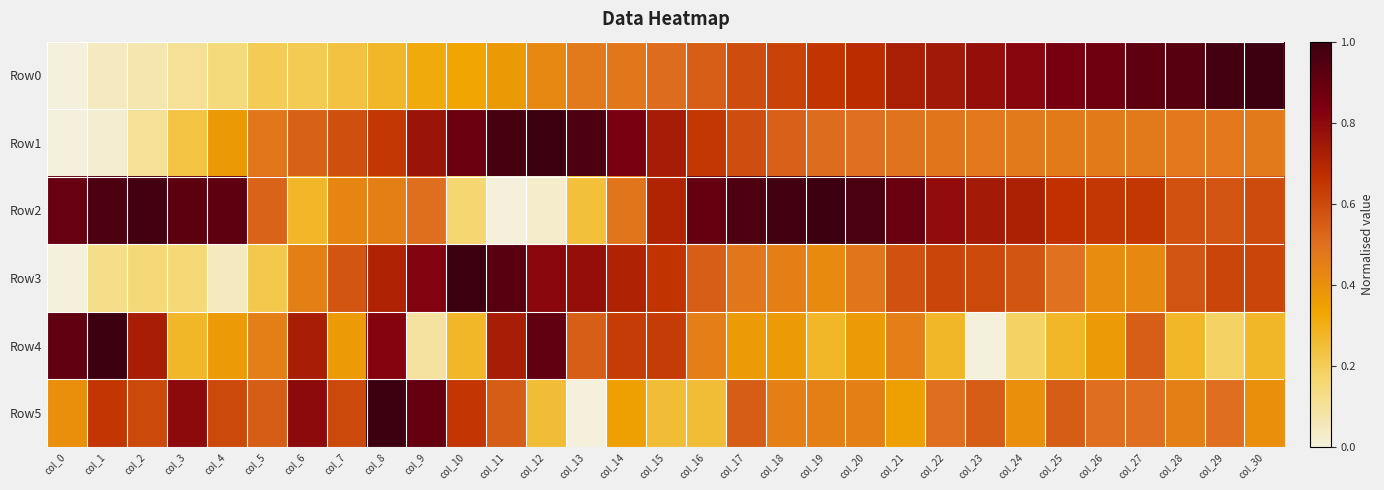

Rank the series by their maximum value, from highest to lowest.

Row0, Row1, Row2, Row3, Row4, Row5